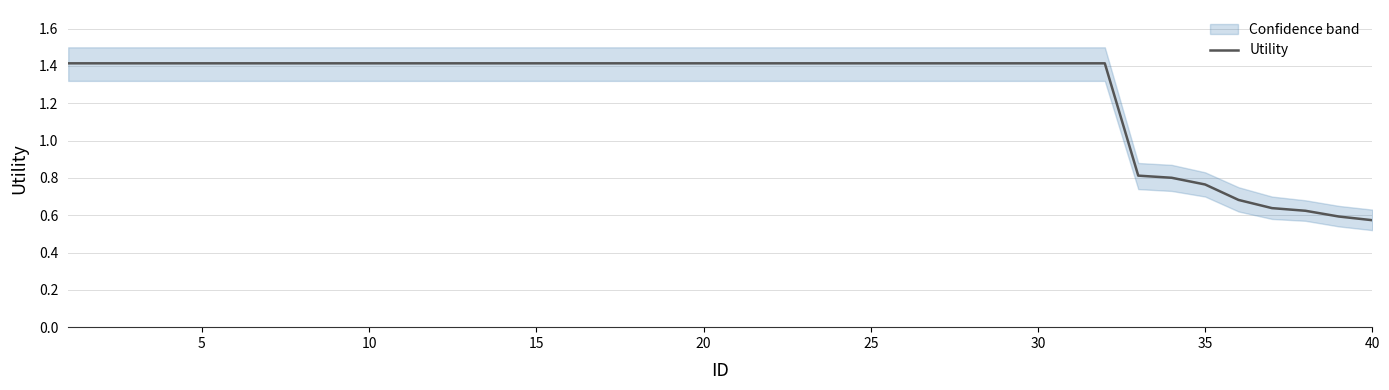

The Utility series shows 1.9 at 20. True or false?

False